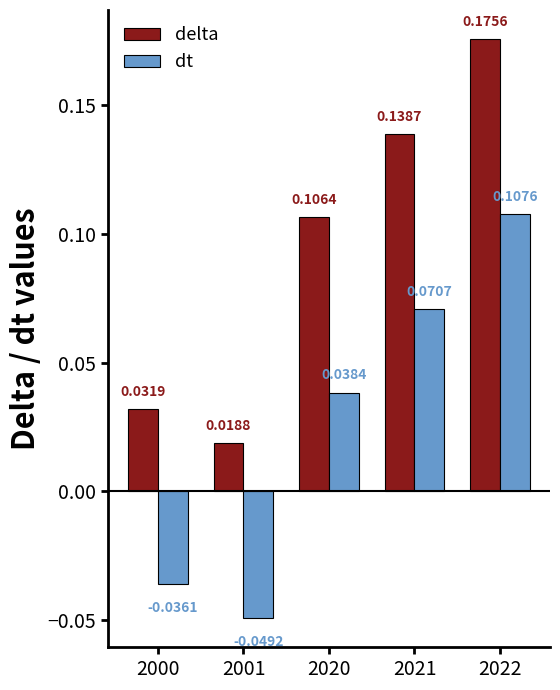

At which label is dt closest to 0?

2000